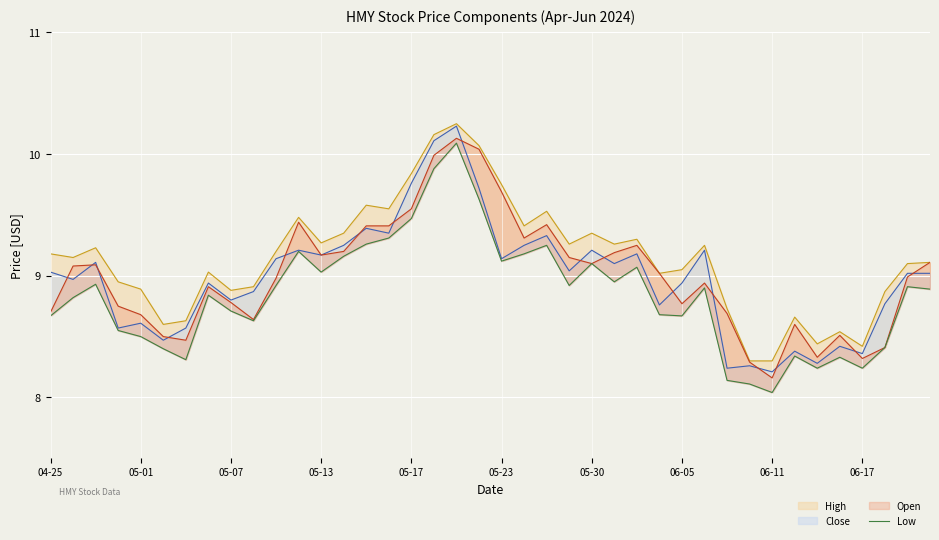

How many data points does each series have?

40